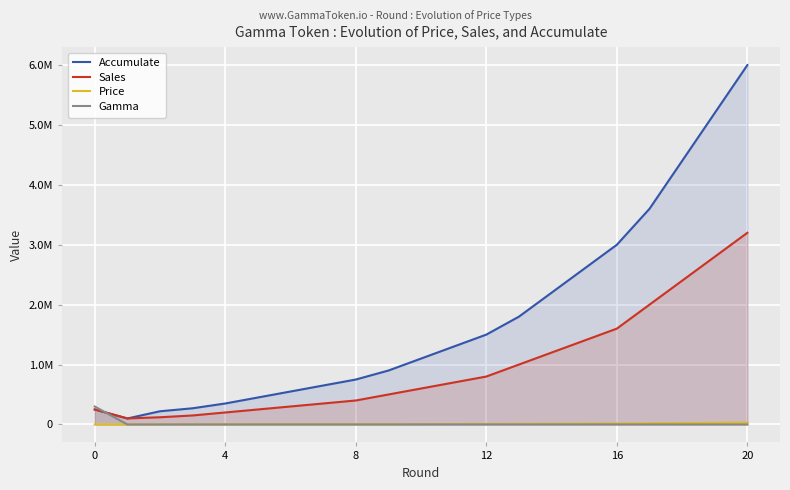

Which has a higher value, 14 or 15?

15